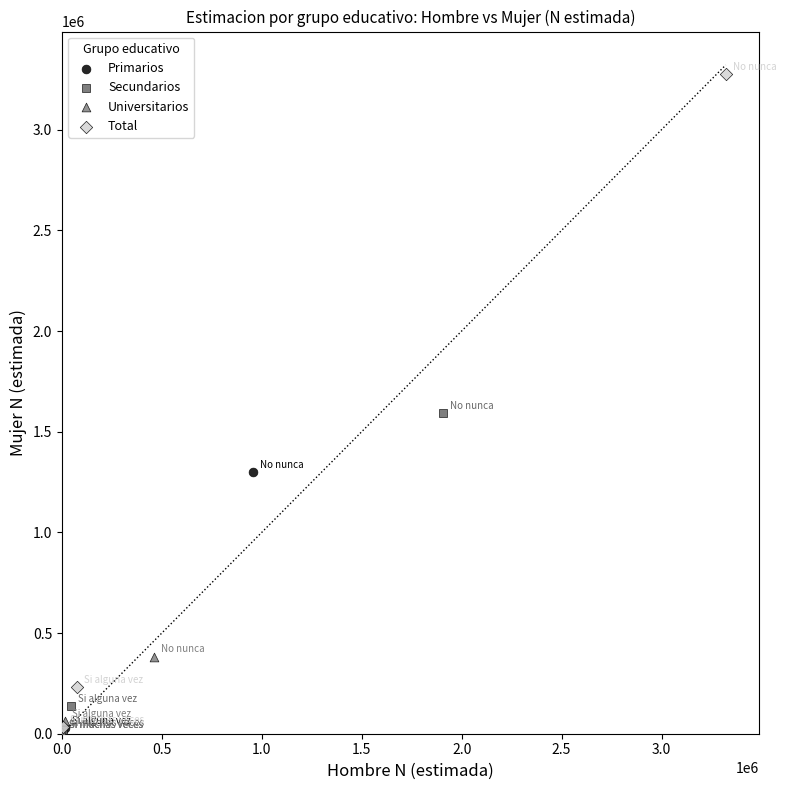

Which series has the largest Y range (max minus min)?

Total